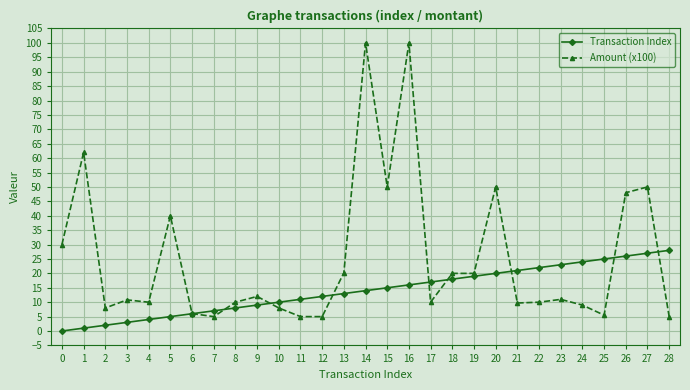

Which series has the largest total across all categories?

Amount (x100)